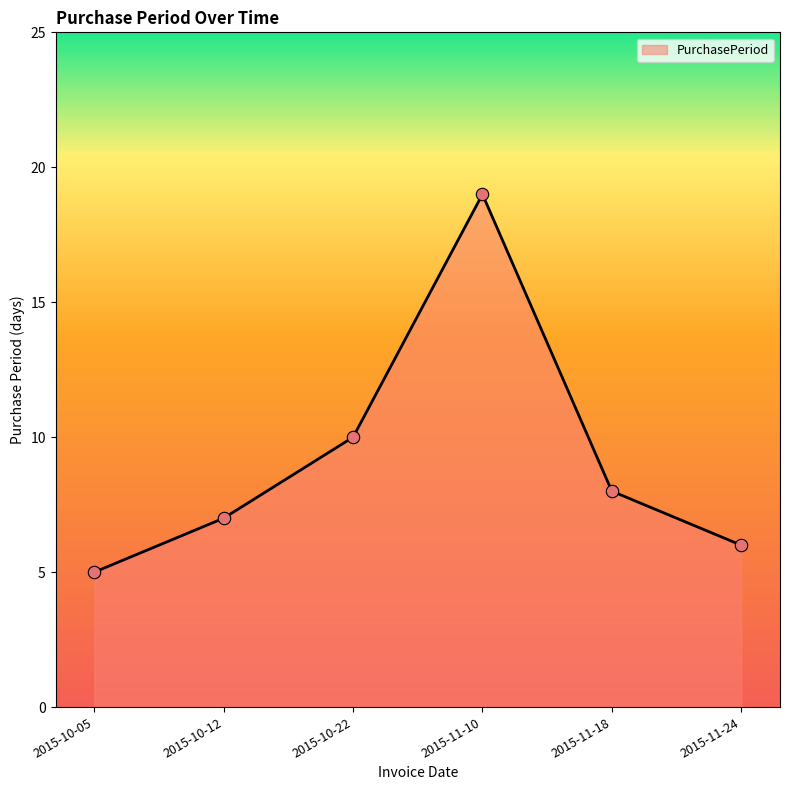

Which has a higher value, 2015-10-05 or 2015-11-18?

2015-11-18